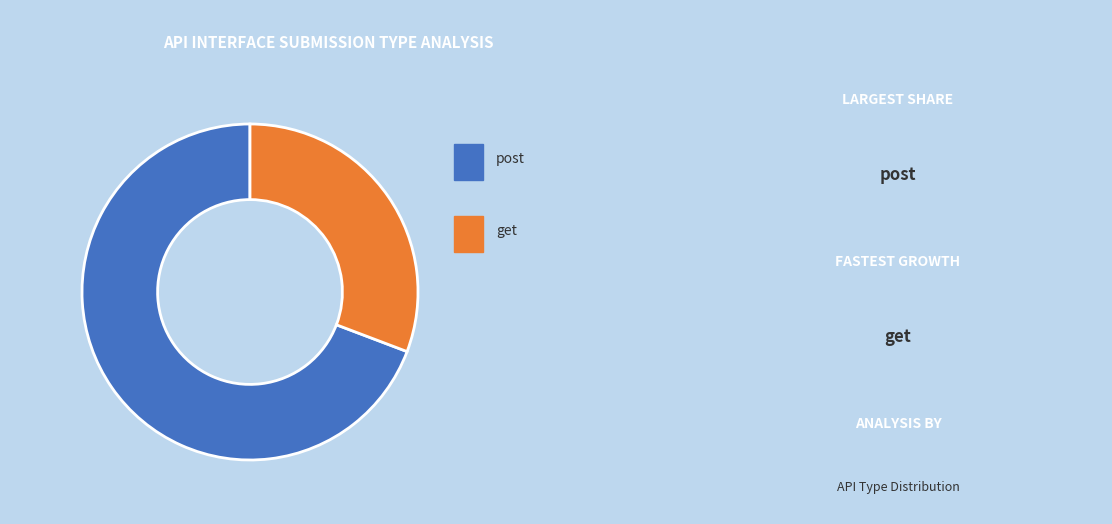

Is there a majority slice in this chart?

Yes